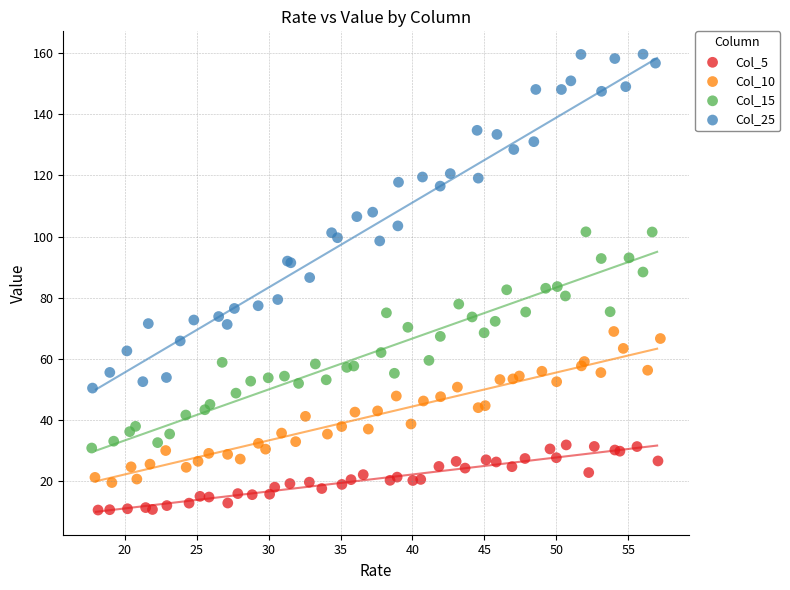

Which series reaches the maximum Y coordinate?

Col_25